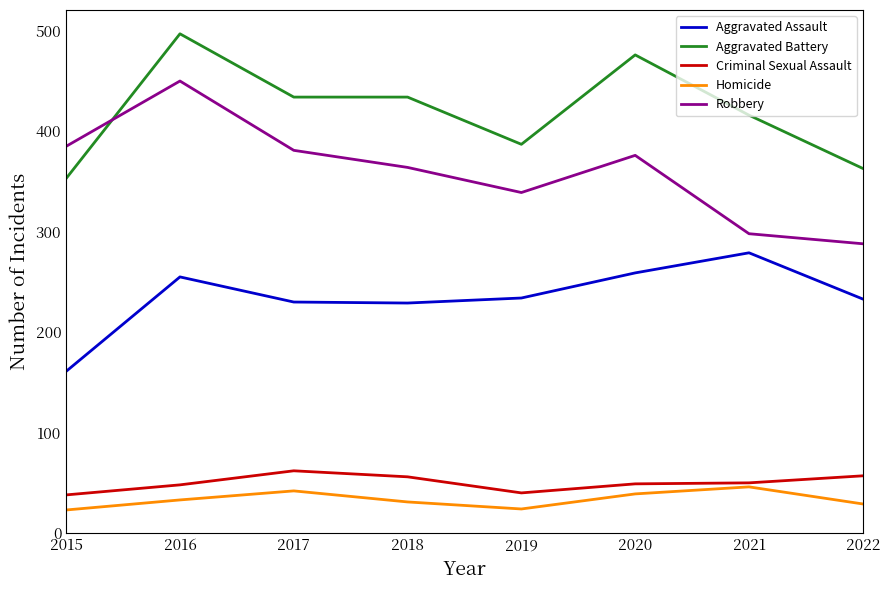

Does the chart display data point markers on the line(s)?

No